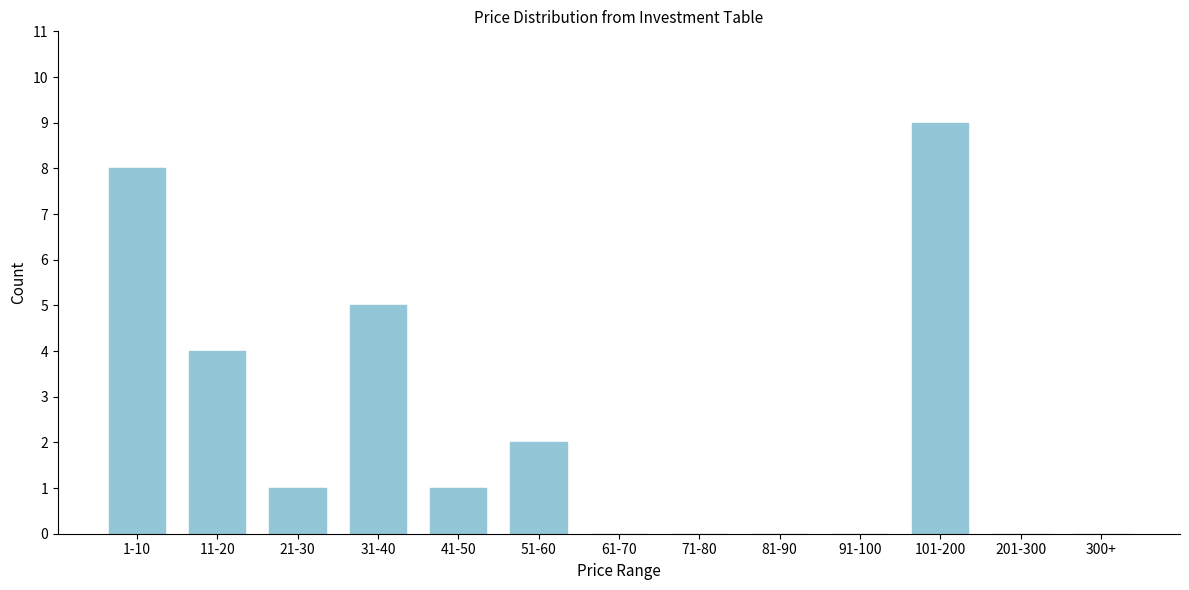

Reading left to right, what are all the values shown in this chart?

1-10=8	11-20=4	21-30=1	31-40=5	41-50=1	51-60=2	61-70=0	71-80=0	81-90=0	91-100=0	101-200=9	201-300=0	300+=0